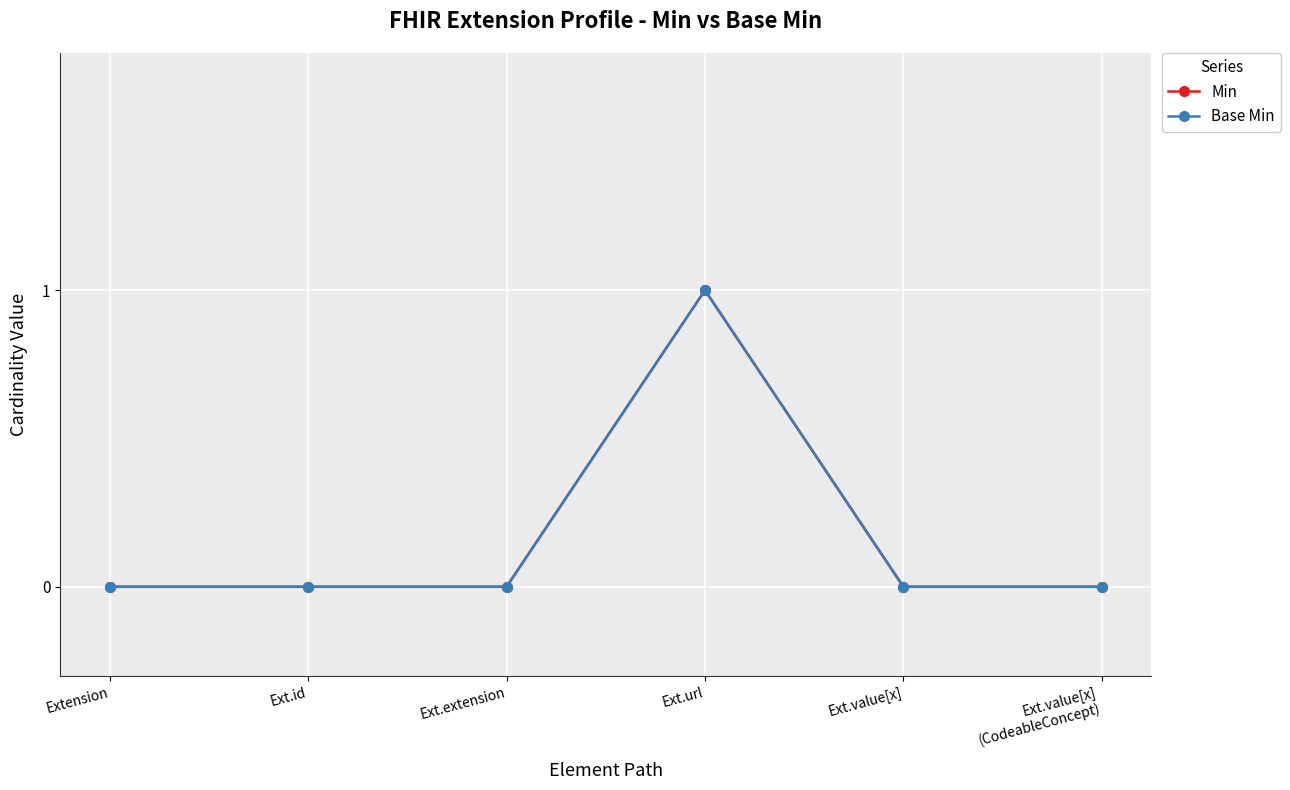

What is the greatest value displayed?

1